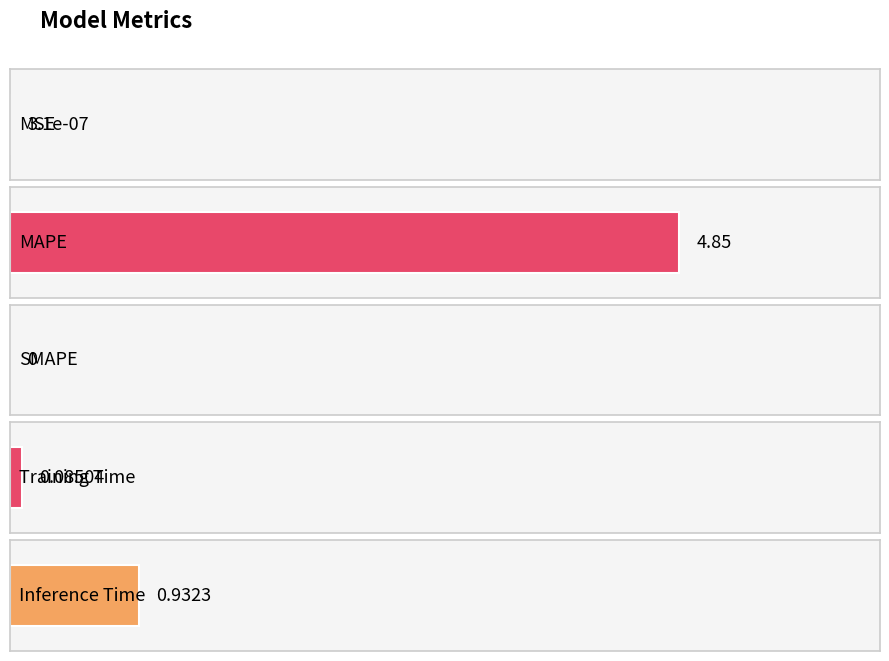

What is the average value?

1.2